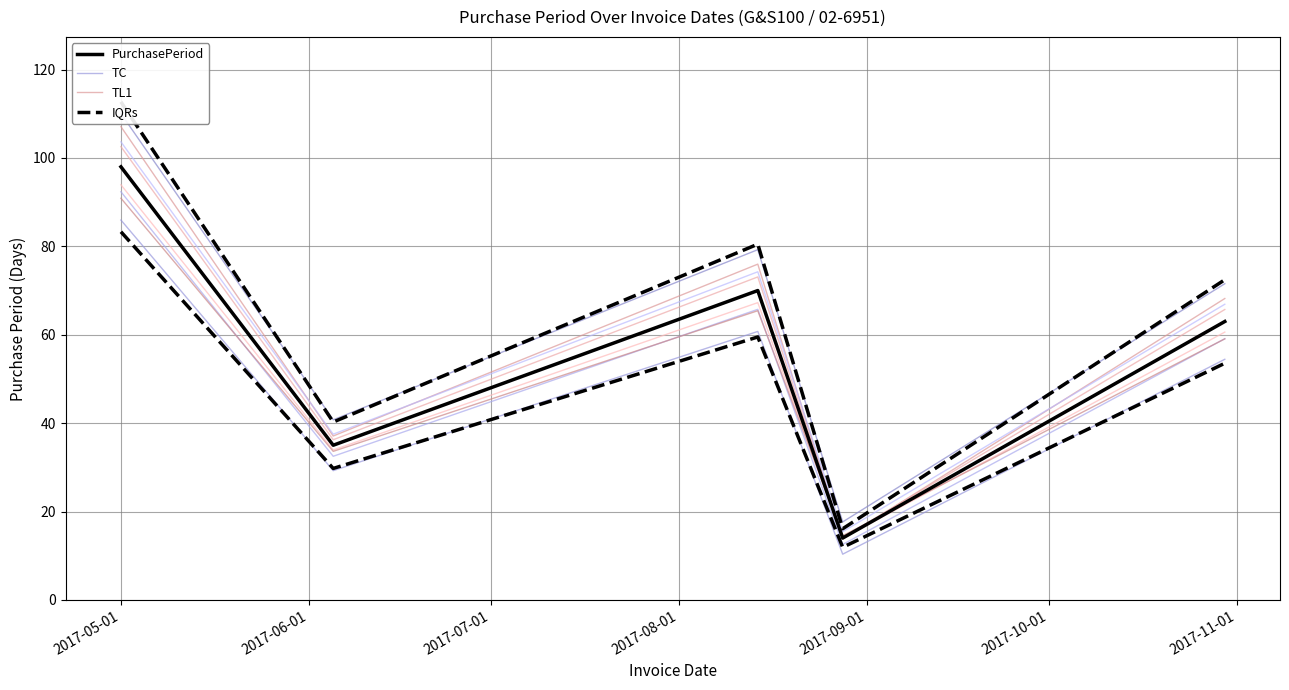

List the series in order of their overall mean, highest first.

IQRs, TL1, PurchasePeriod, TC